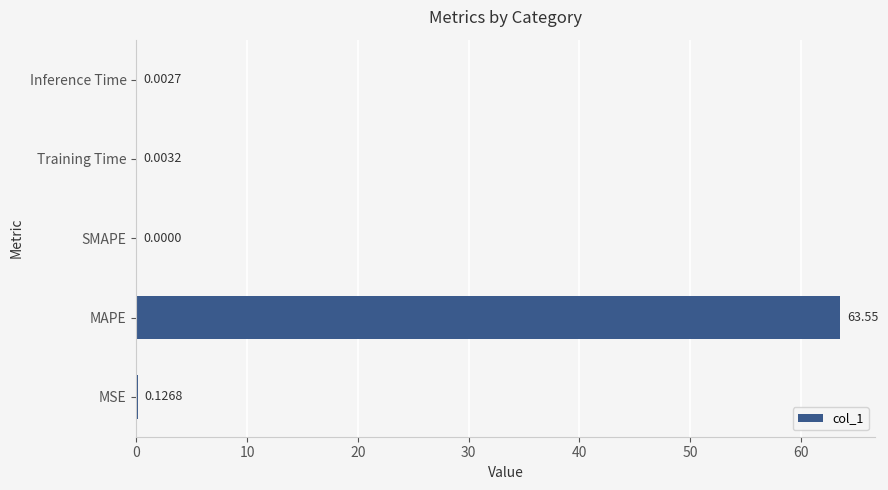

Which has a higher value, SMAPE or Training Time?

Training Time